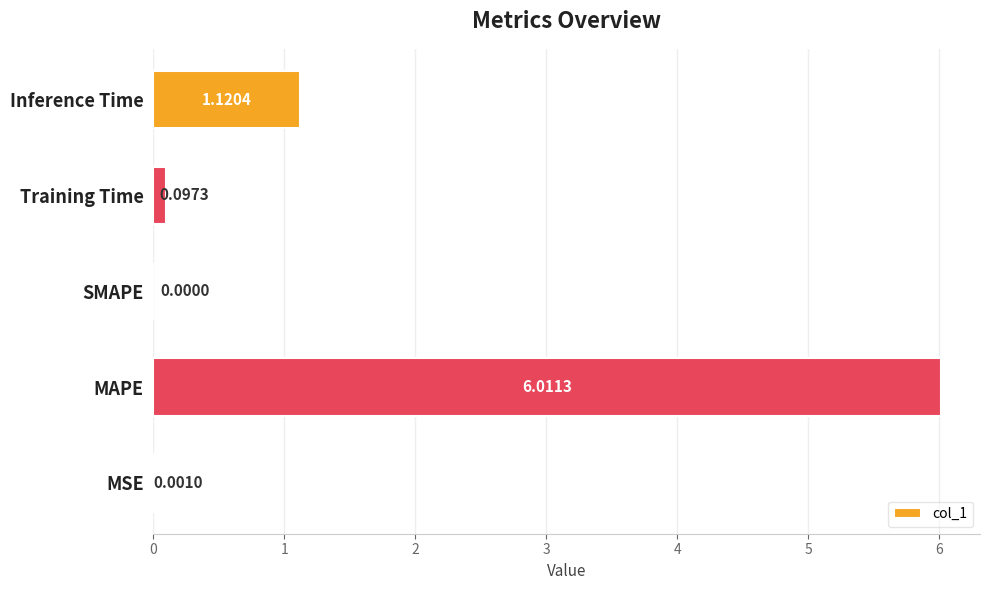

What is the change in value from MAPE to Inference Time?

-4.9